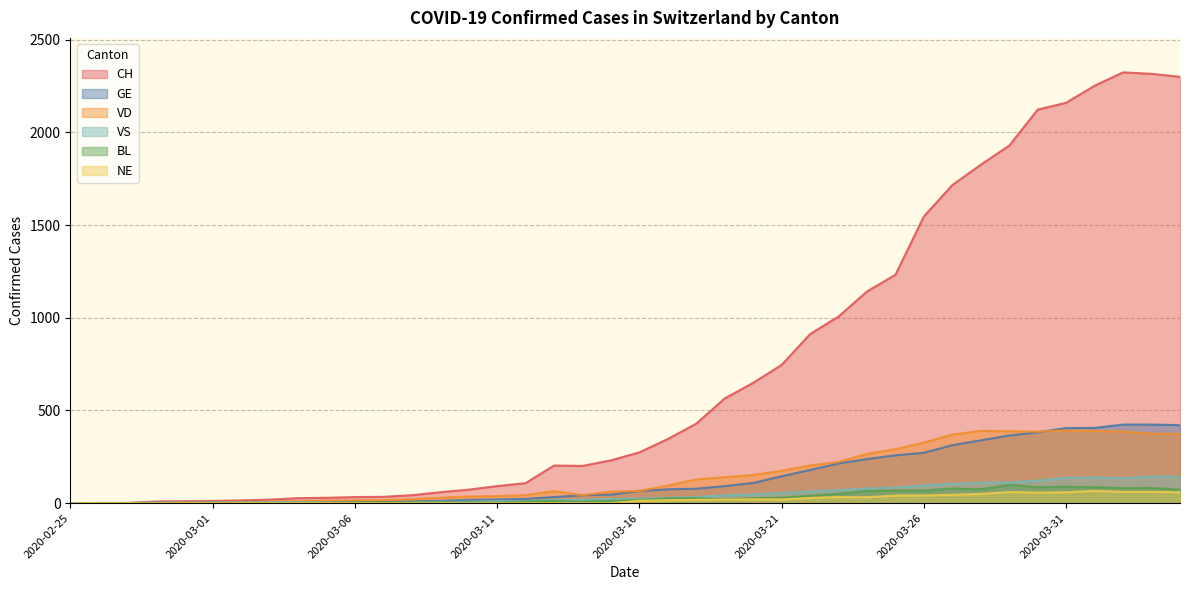

At how many categories does at least one series exceed 2026?

6